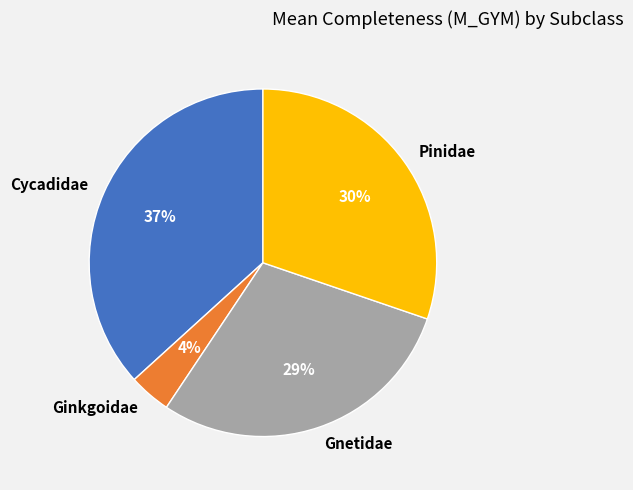

What is the largest slice in the pie chart?

Cycadidae